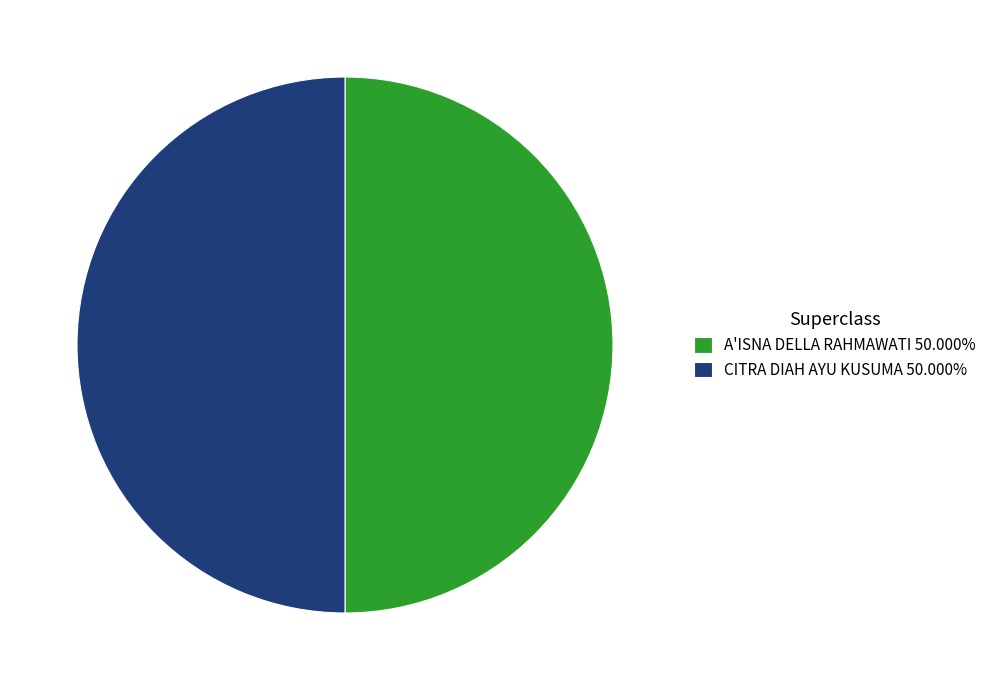

Is the sum of CITRA DIAH AYU KUSUMA 50.000% and A'ISNA DELLA RAHMAWATI 50.000% greater than half?

Yes